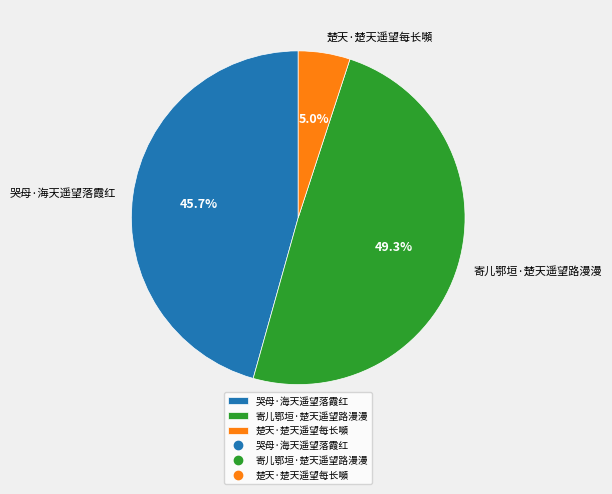

How many slices are in this pie chart?

3